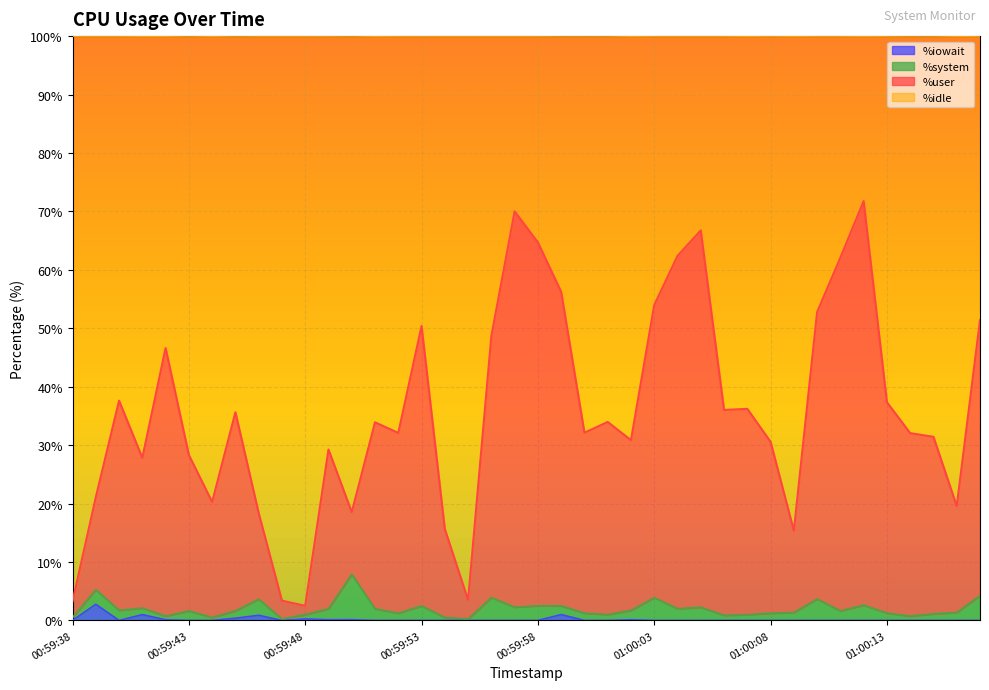

What is the total value across all series at 00:59:53?

100.0